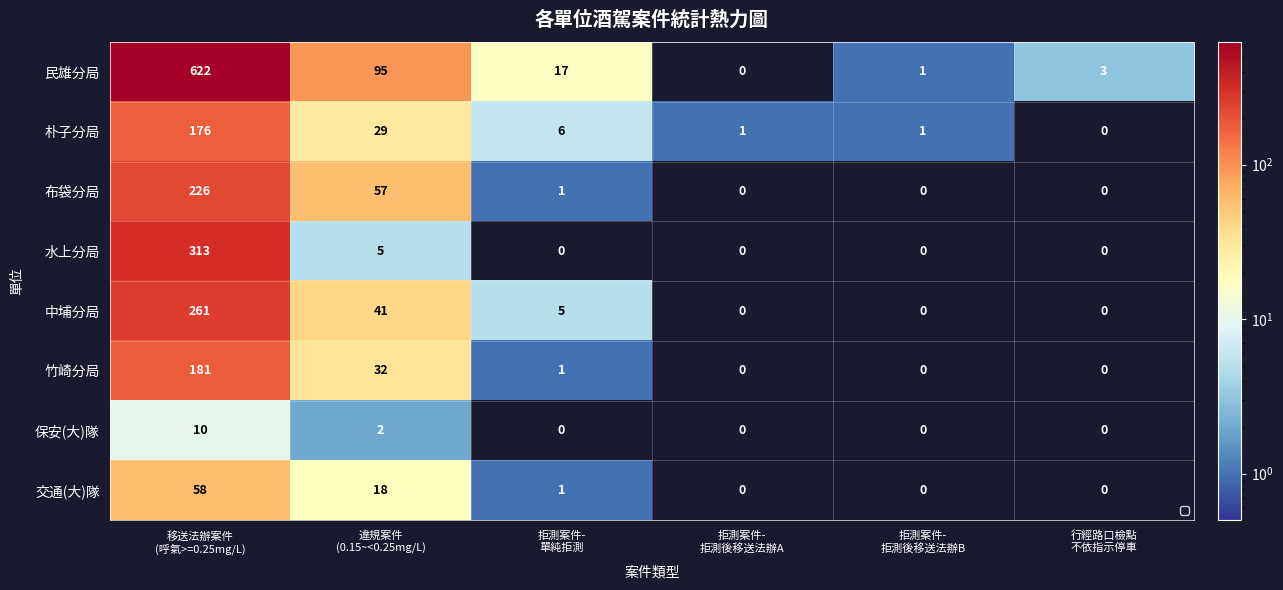

How many data points in 布袋分局 are less than 1?

3